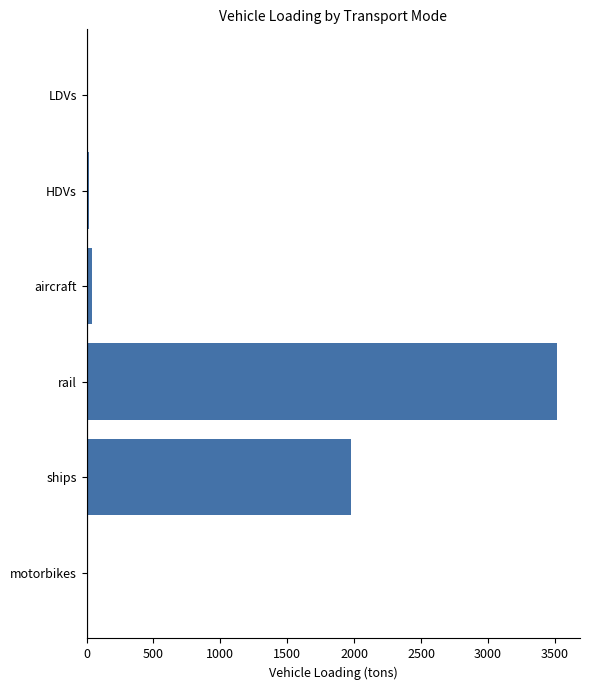

Count the number of data series in this chart.

1